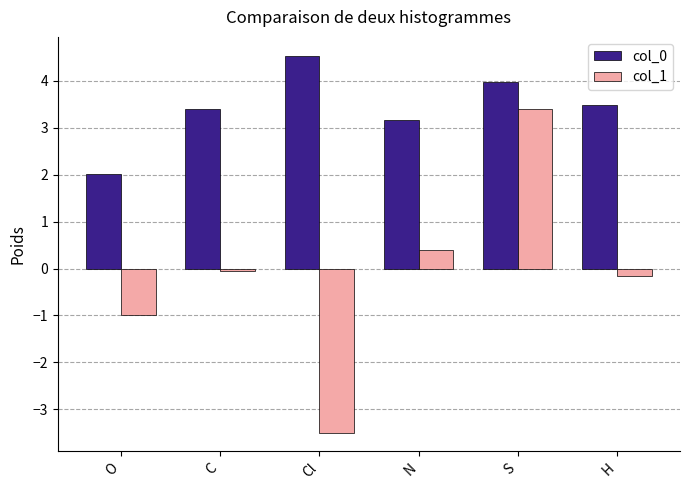

Which series has the widest spread of values?

col_1